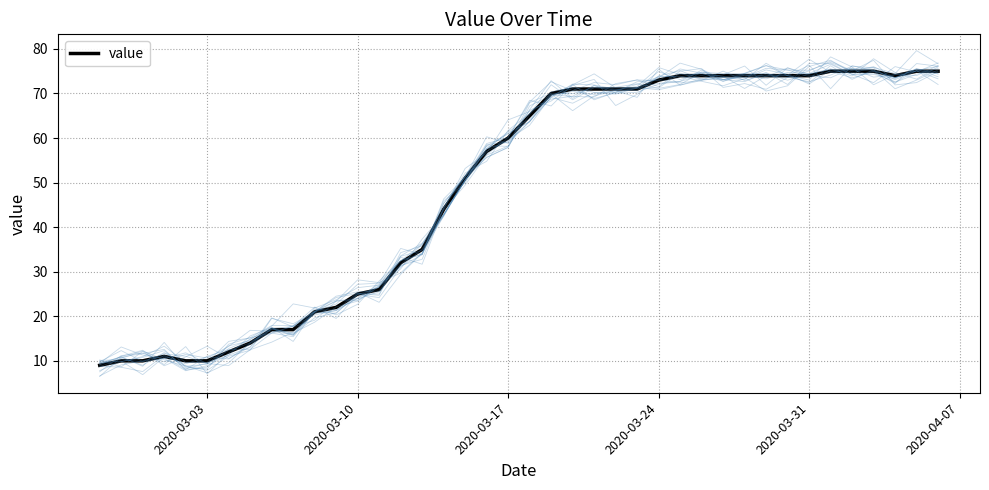

What is the highest value of the value series?

75